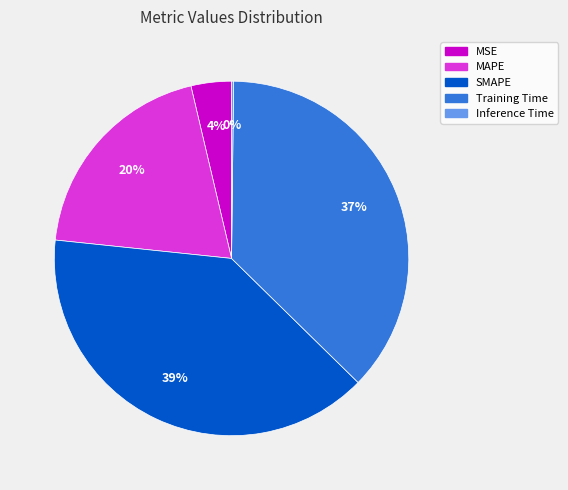

To the nearest percent, what is the difference between the largest and smallest slice percentages?

39%